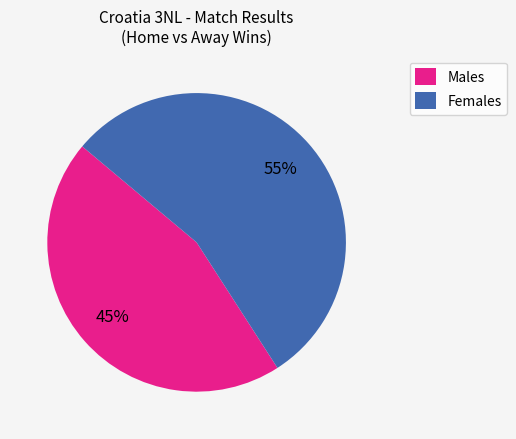

To the nearest percent, what is the average slice percentage?

50%